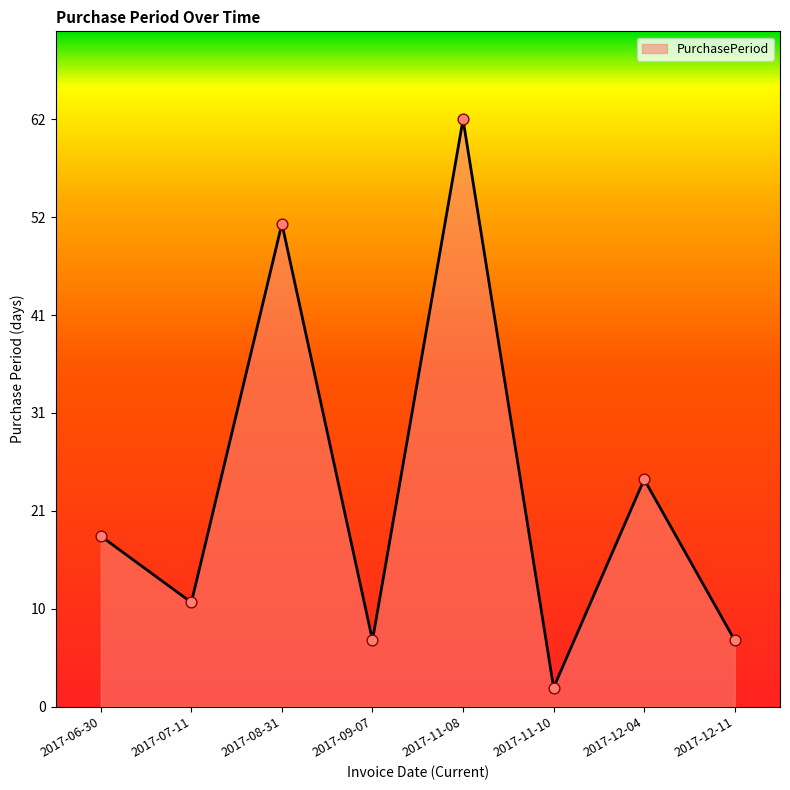

What is the change in value from 2017-07-11 to 2017-11-10?

-9